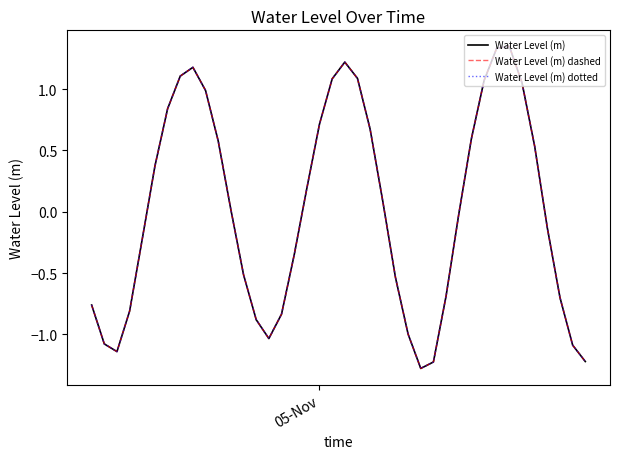

Does the chart display data point markers on the line(s)?

No